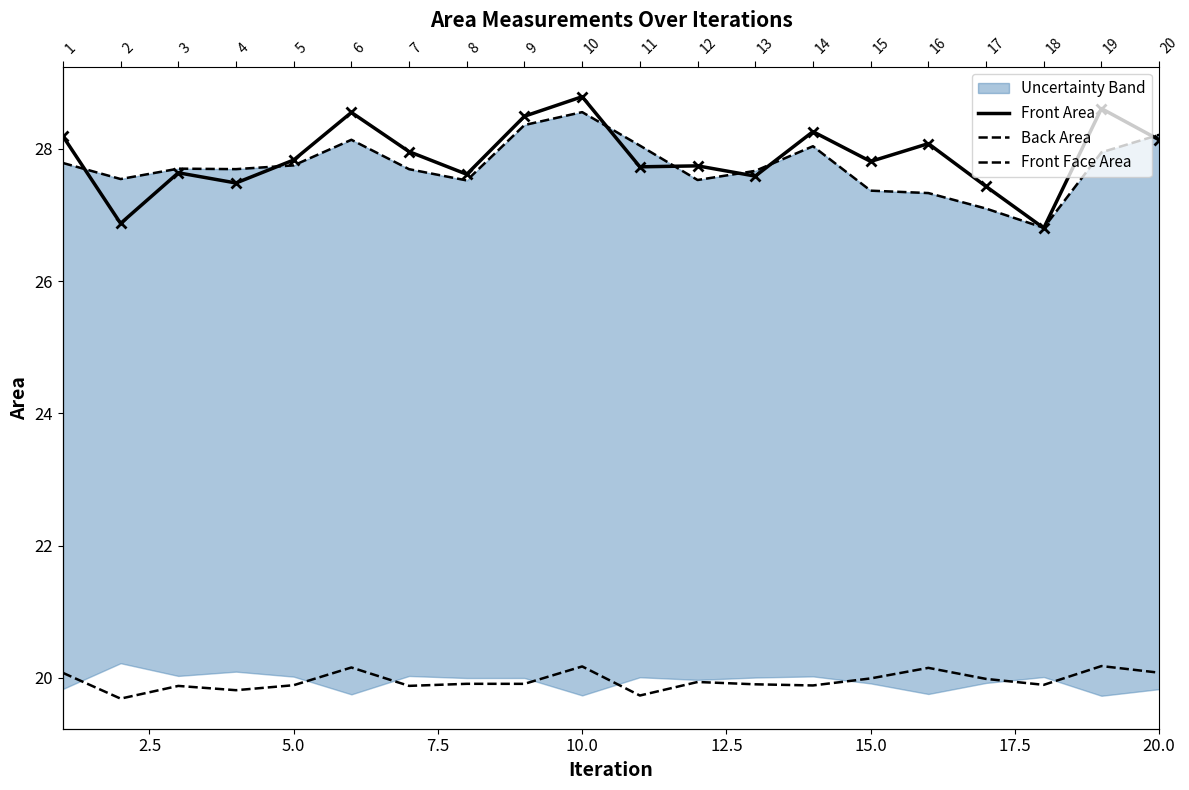

What are all the series names shown in the legend?

Front Area, Back Area, Front Face Area